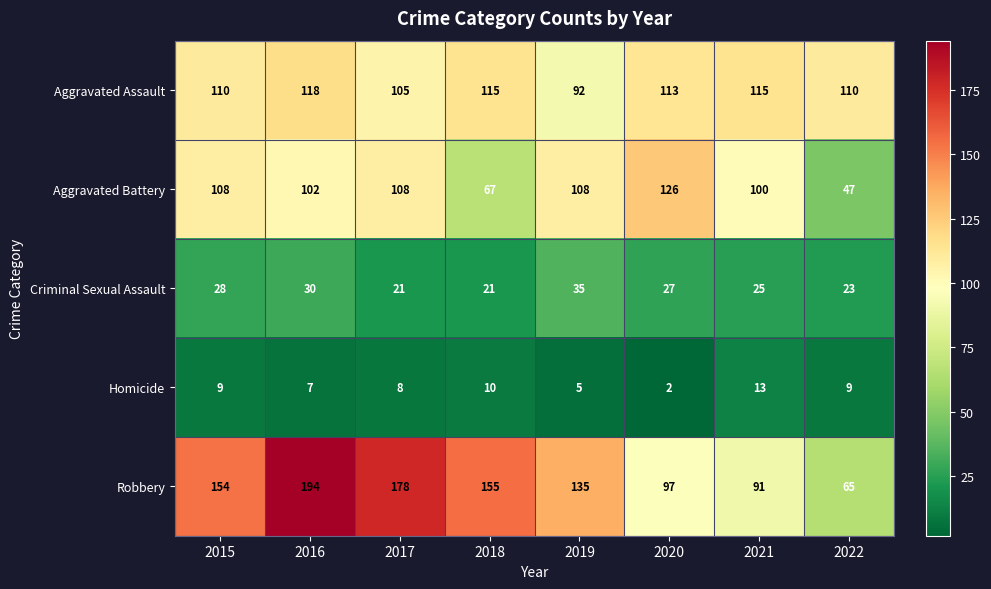

At which category is the sum across all series the highest?

2016